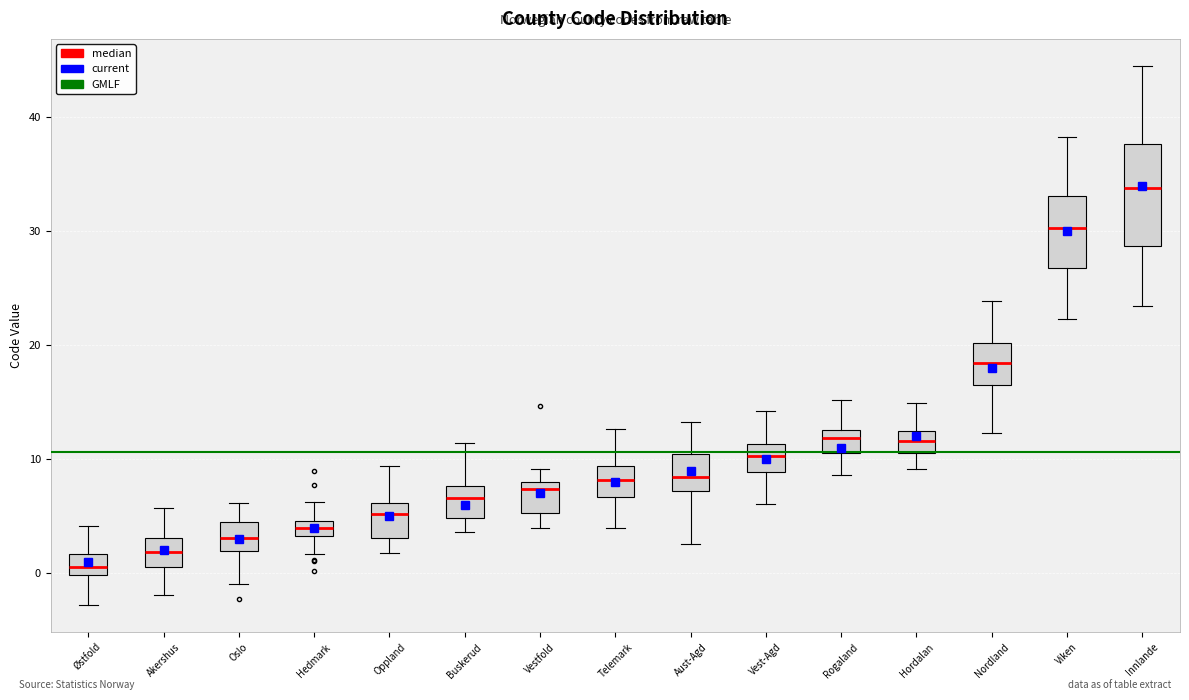

Comparing the boxes themselves (not the whiskers), which one is the tallest?

Innlande